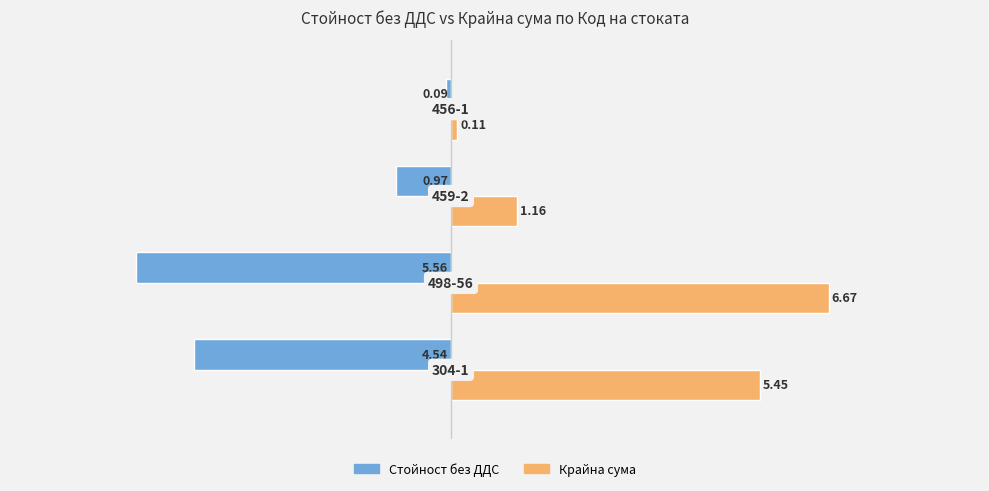

What are all the series names shown in the legend?

Стойност без ДДС, Крайна сума